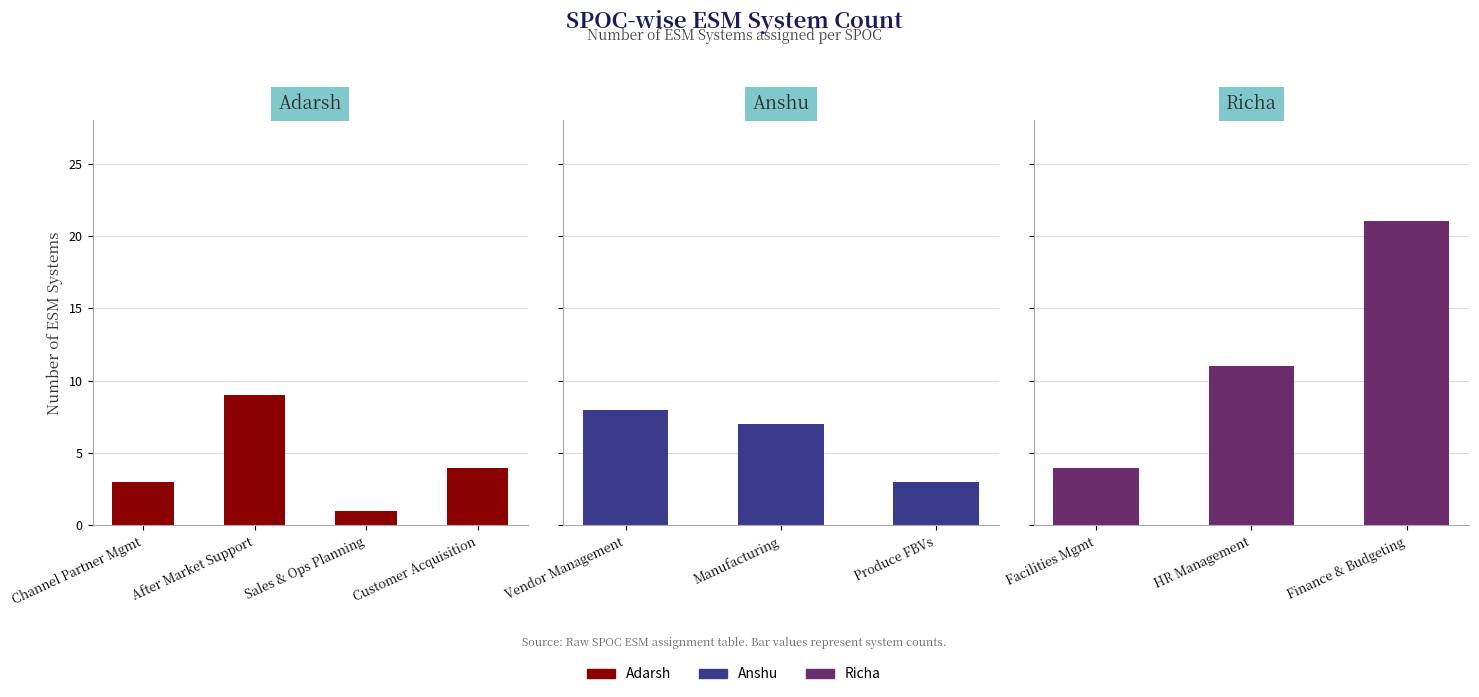

At which label does the data first exceed 18?

Richa